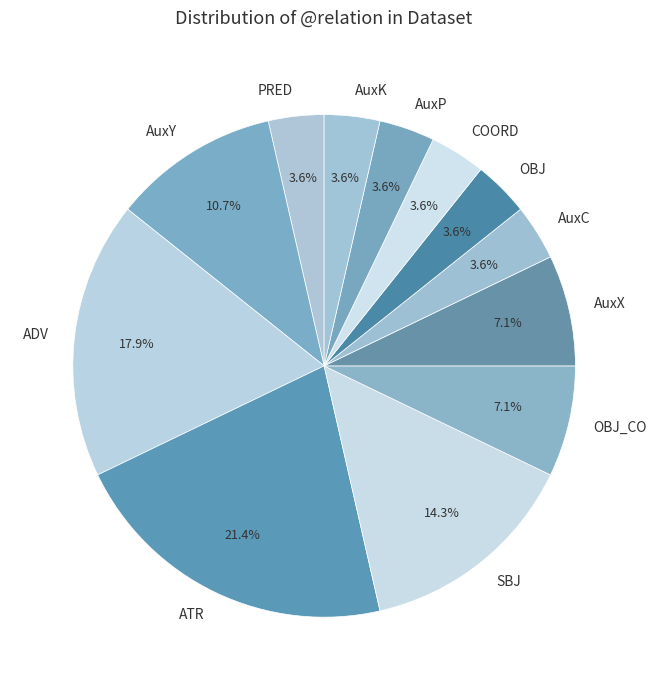

Is there a majority slice in this chart?

No